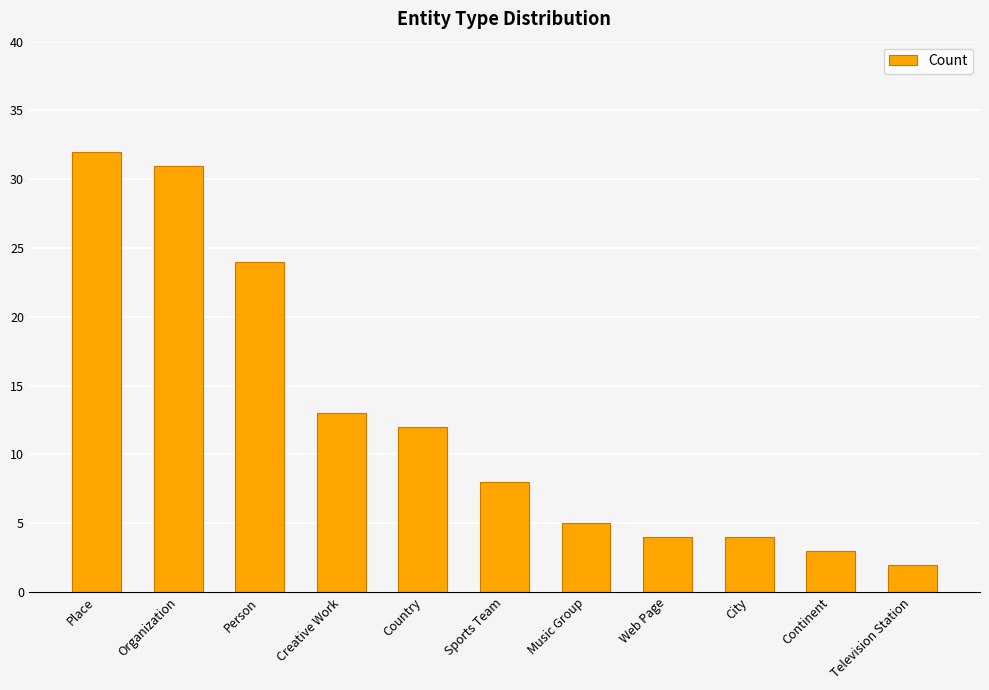

Between Television Station and Continent, which is larger?

Continent